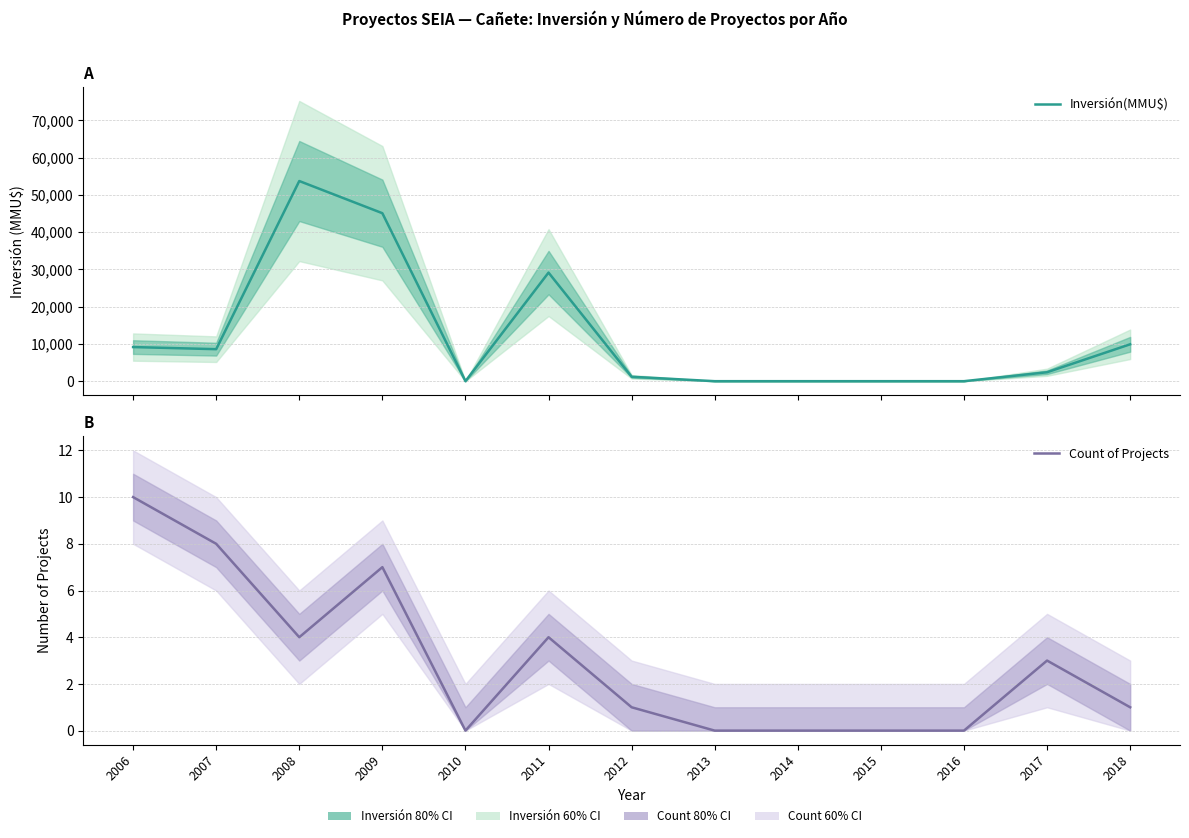

How many lines are shown in the chart?

2